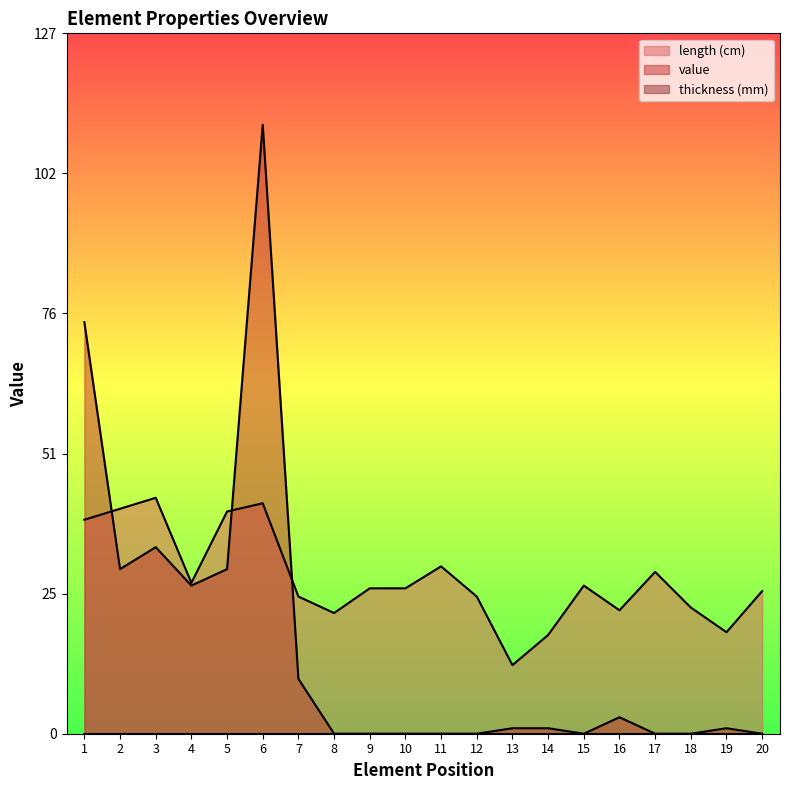

At which label is length (cm) closest to 27?

15